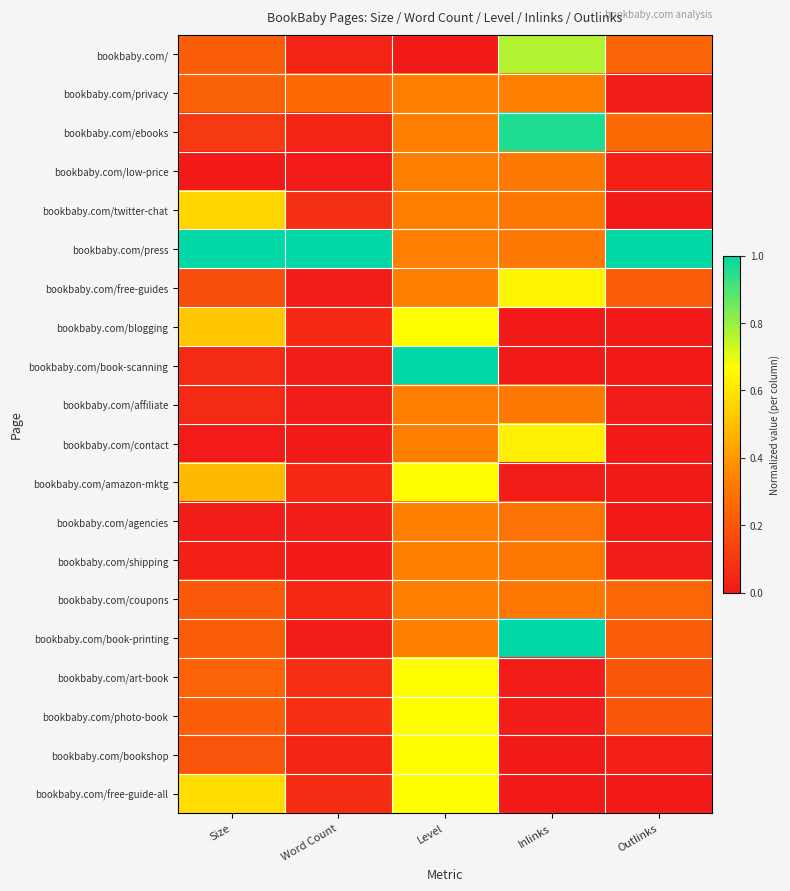

At how many categories does at least one series exceed 0?

5